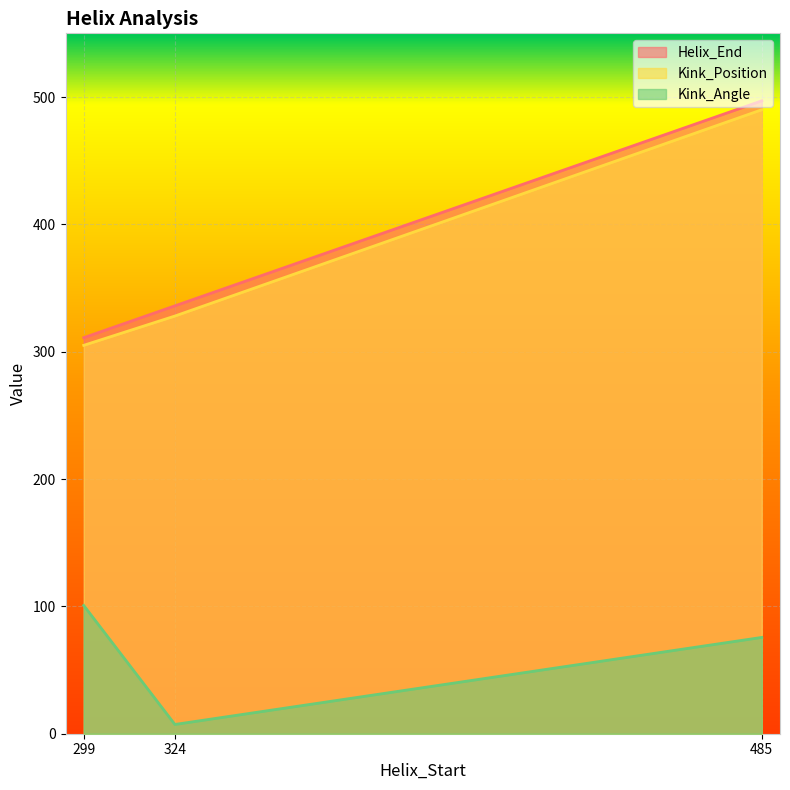

Which has a higher value, 485 or 299?

485